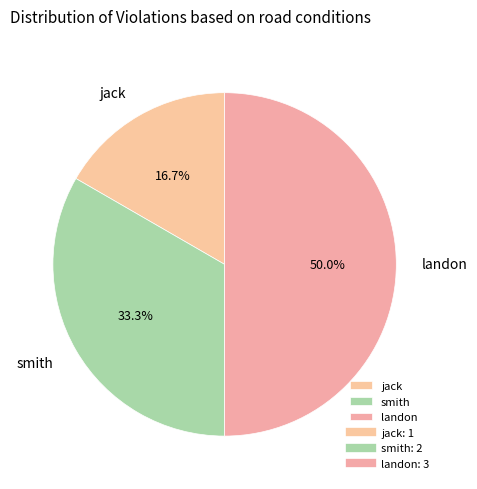

What percentage is NOT represented by smith?

66.7%